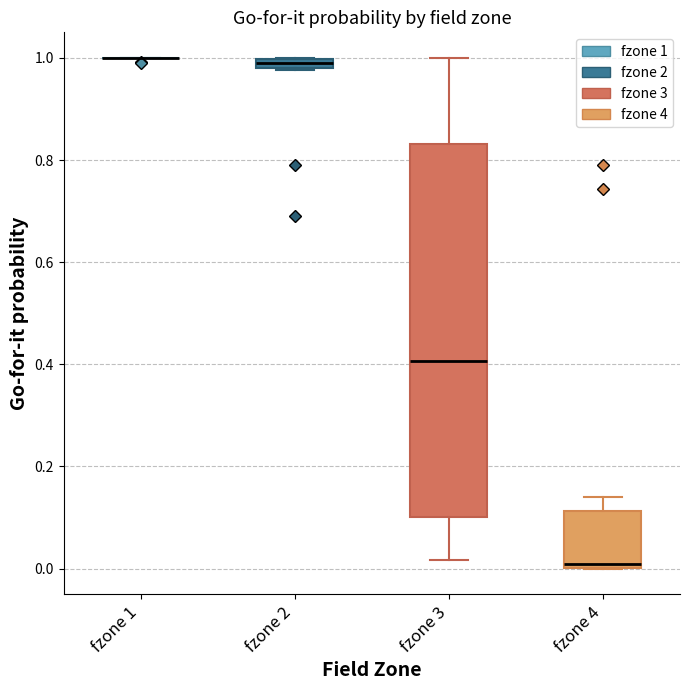

Where does the upper whisker of the box for fzone 4 end on the y-axis? The values are not printed on the chart, so give them approximately, as read against the axis.

0.14